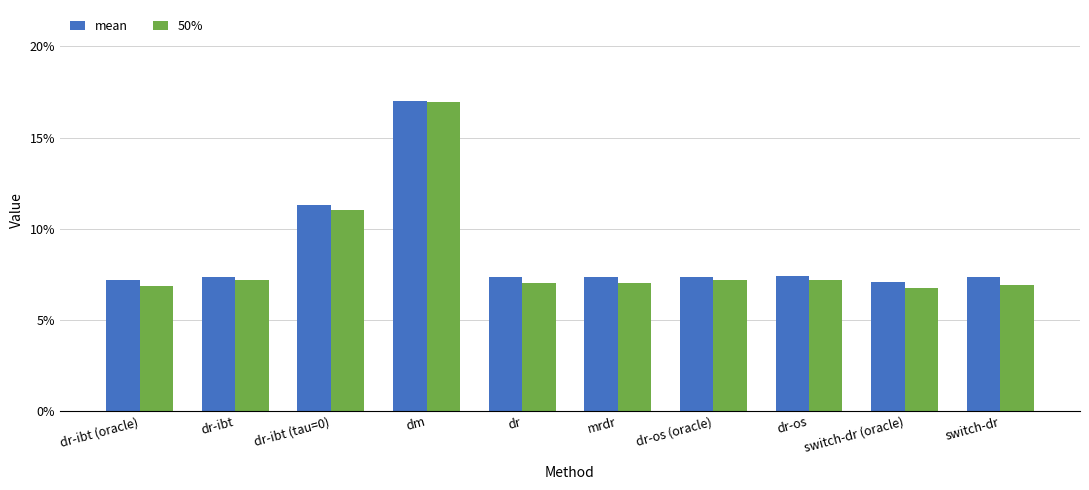

Is the value of 50% at dr-os (oracle) greater than the value of mean at dr-os (oracle)?

No